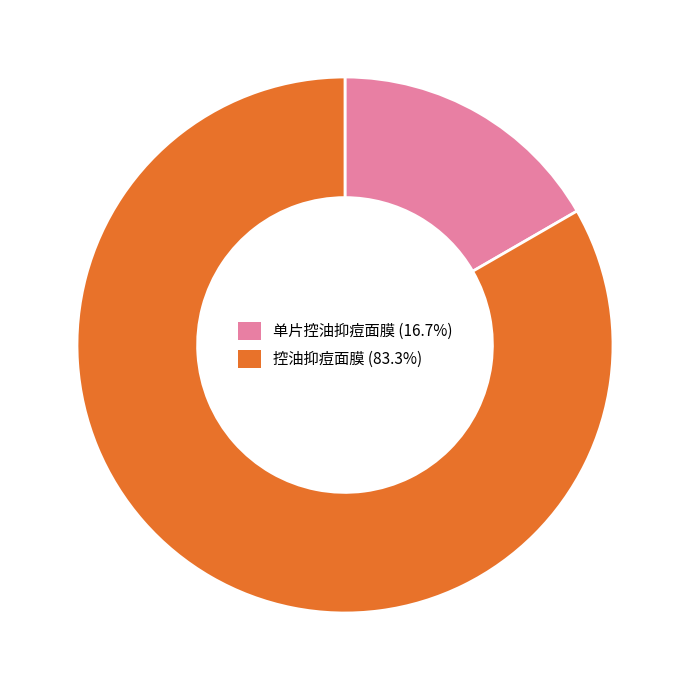

Which slice represents more than half of the pie?

控油抑痘面膜